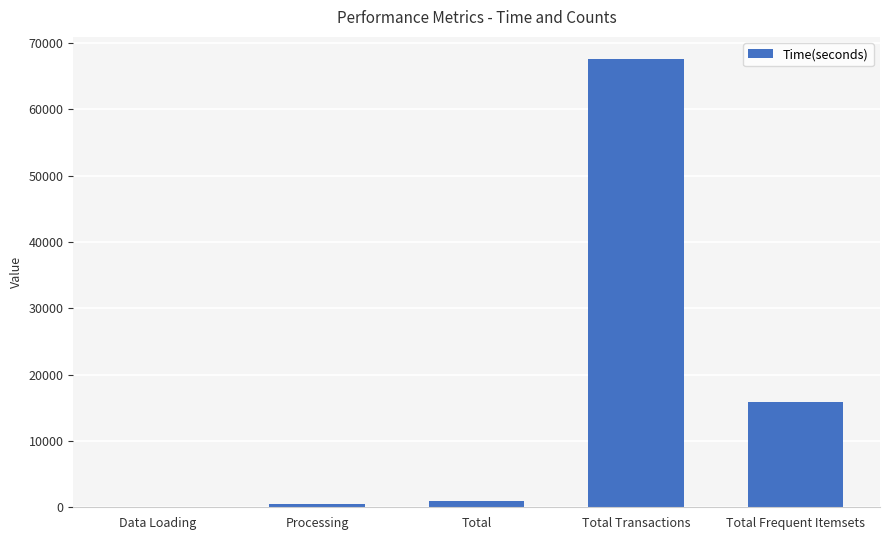

Between Total and Total Frequent Itemsets, which is larger?

Total Frequent Itemsets